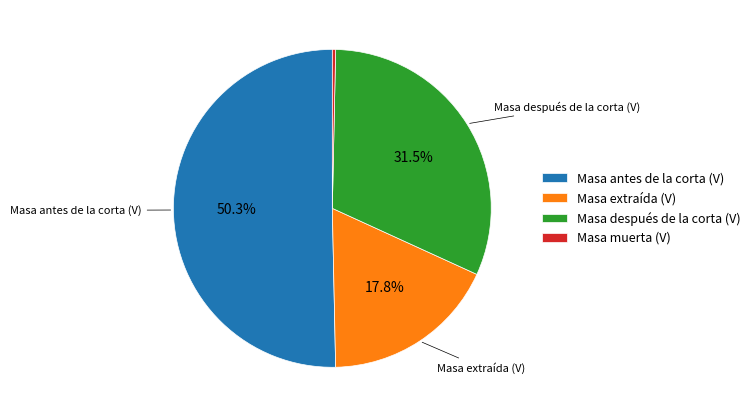

To the nearest percent, what percentage of the pie is Masa antes de la corta (V)?

50%